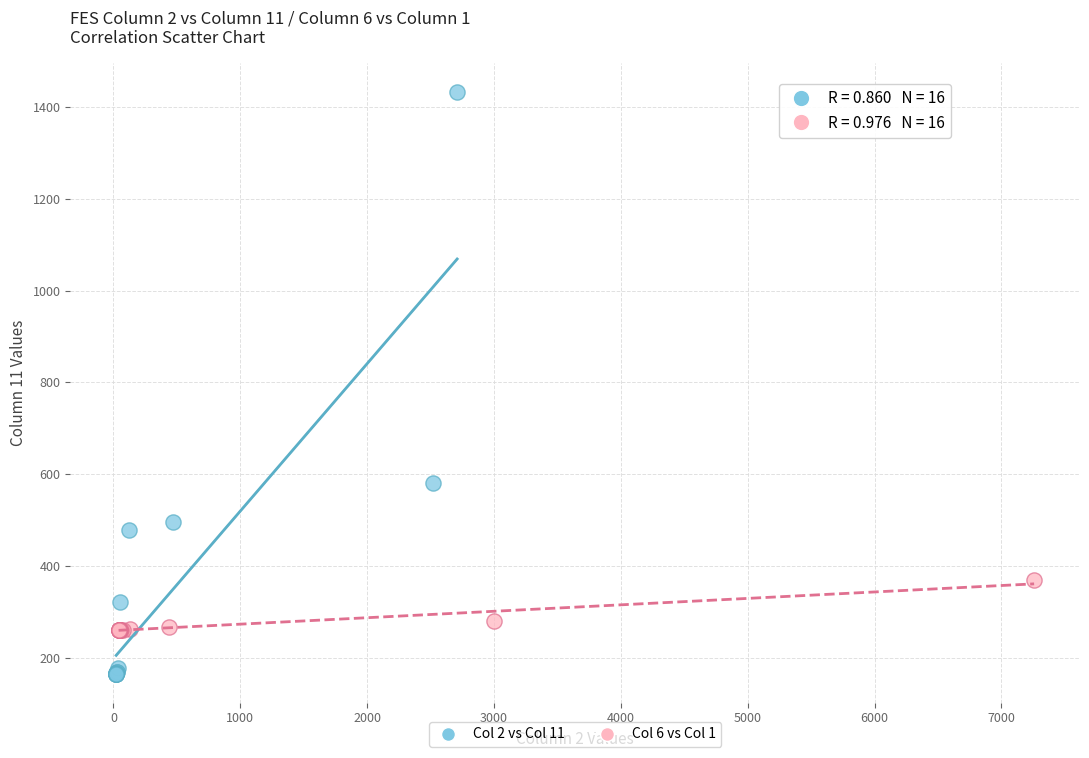

Which series reaches the maximum Y coordinate?

Col 2 vs Col 11